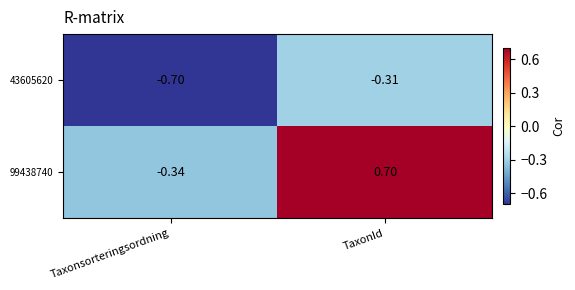

At which label does 99438740 first exceed 0?

TaxonId